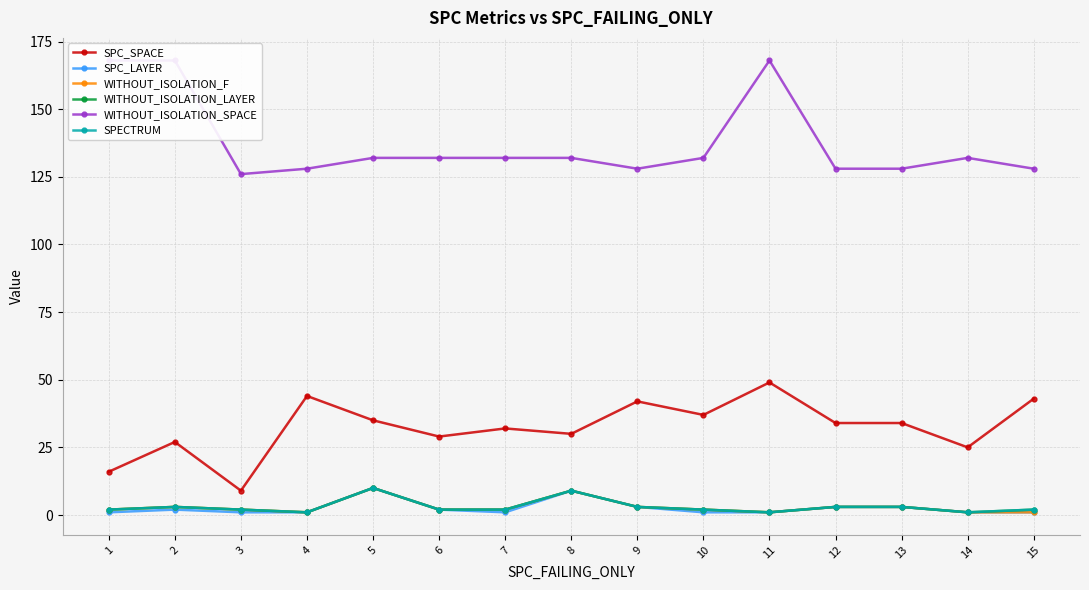

At how many categories does at least one series exceed 102?

15